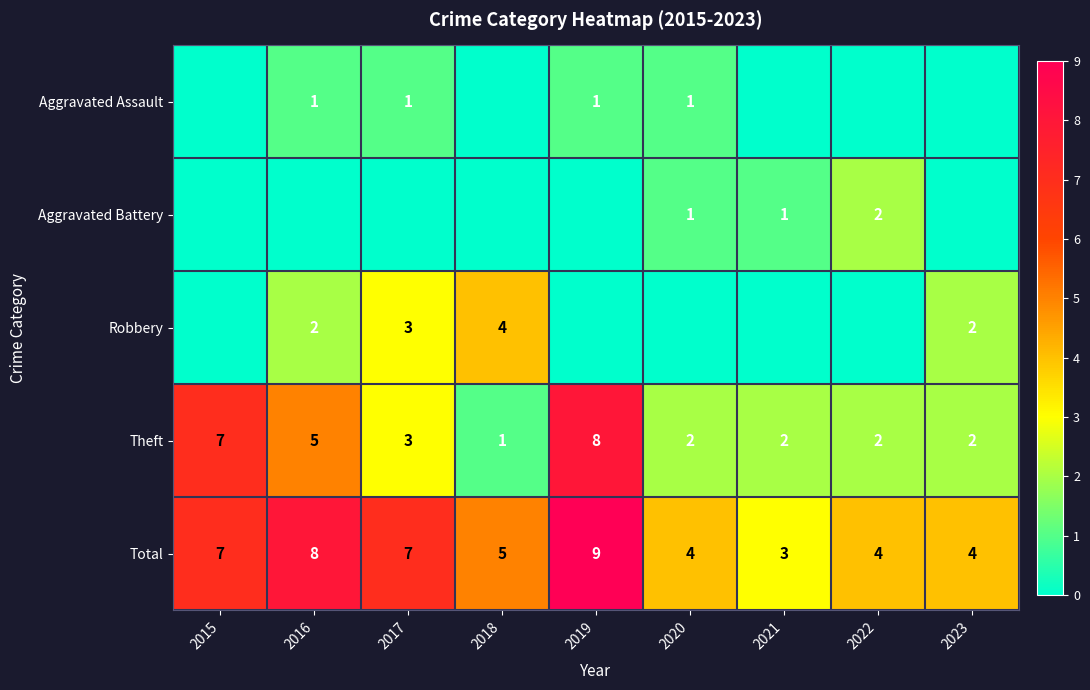

Is it true that Total equals 7 at 2015?

True